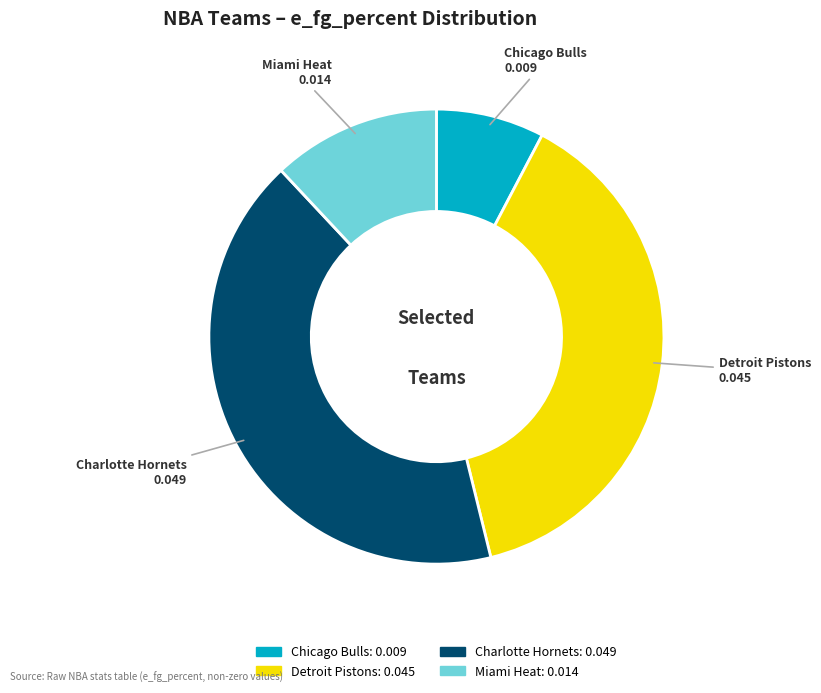

Is there a majority slice in this chart?

No